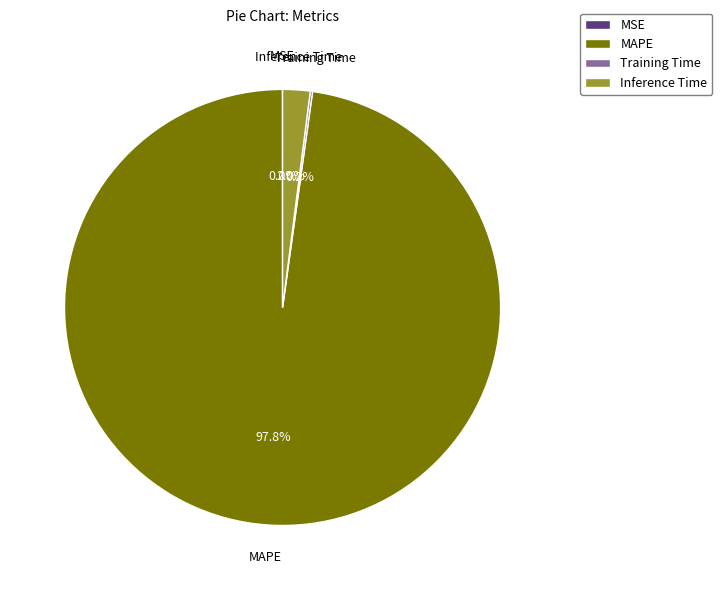

How much of the chart is everything except Inference Time?

98.0%